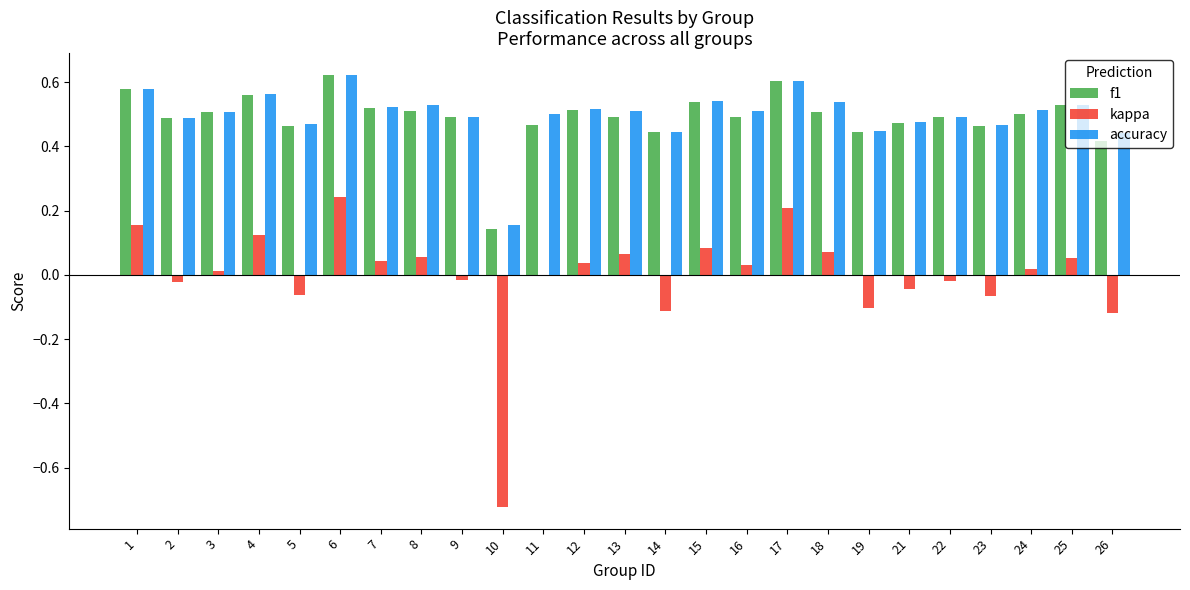

What is the sum of the f1 values at 7 and 4?

1.1